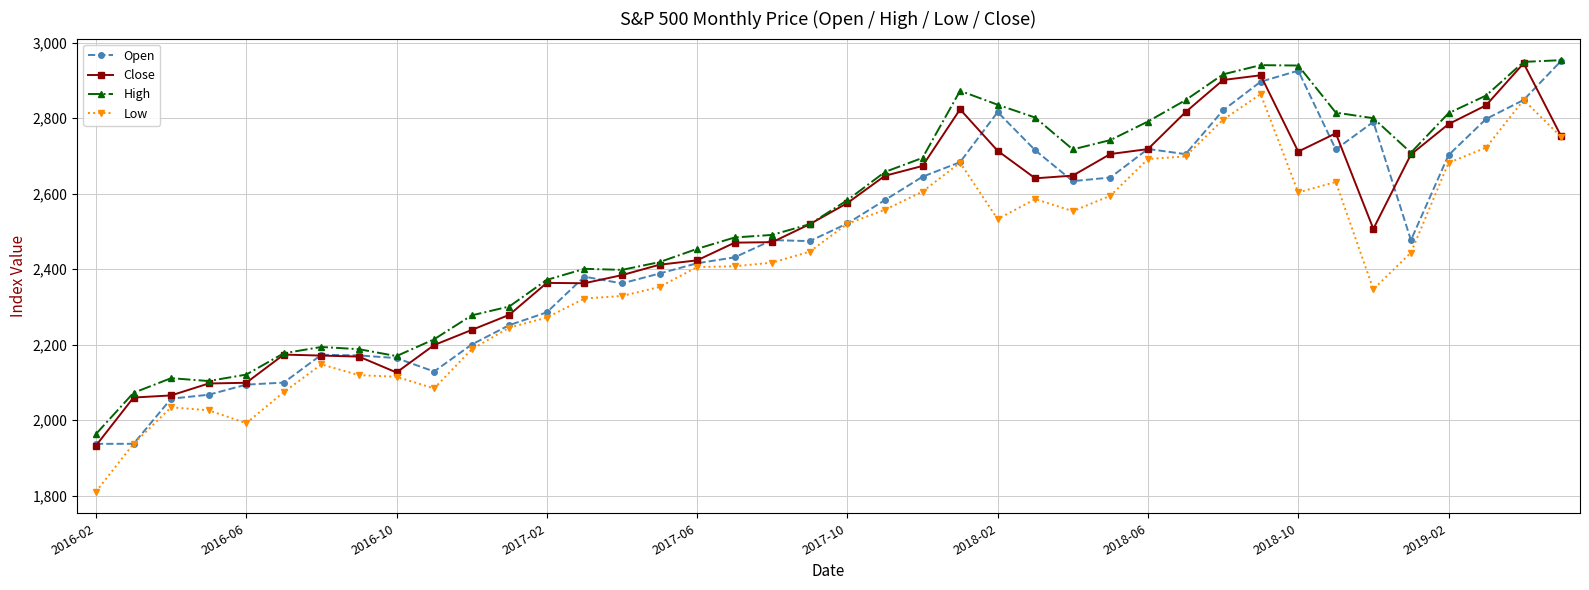

What is the difference between the second highest and second lowest values in the Low series?

911.5